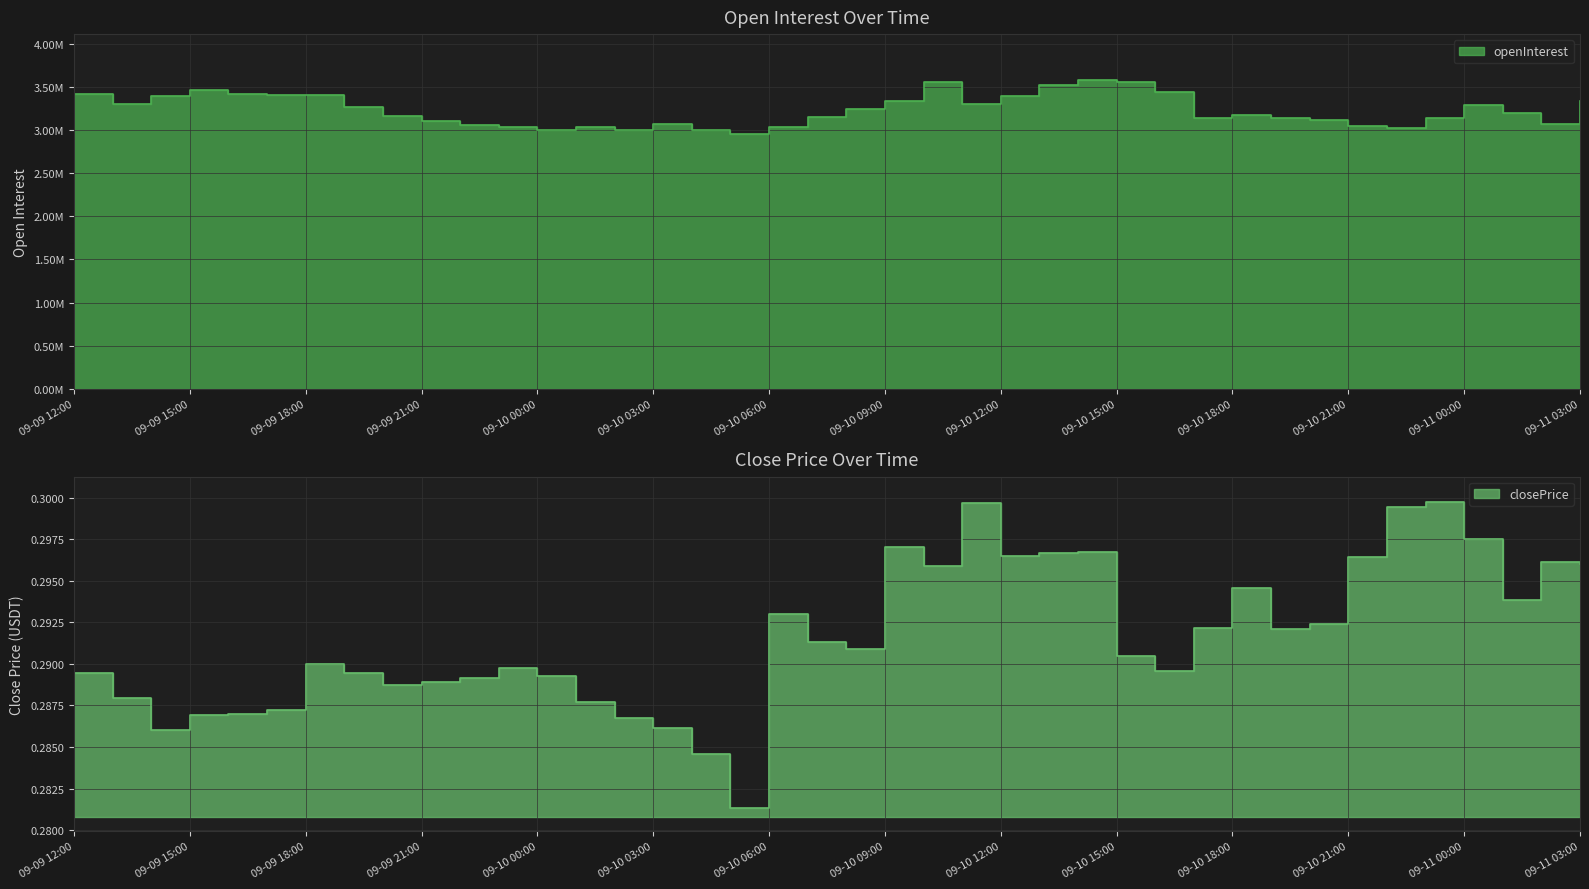

Is the value of closePrice at 36 greater than the value of openInterest at 16?

No